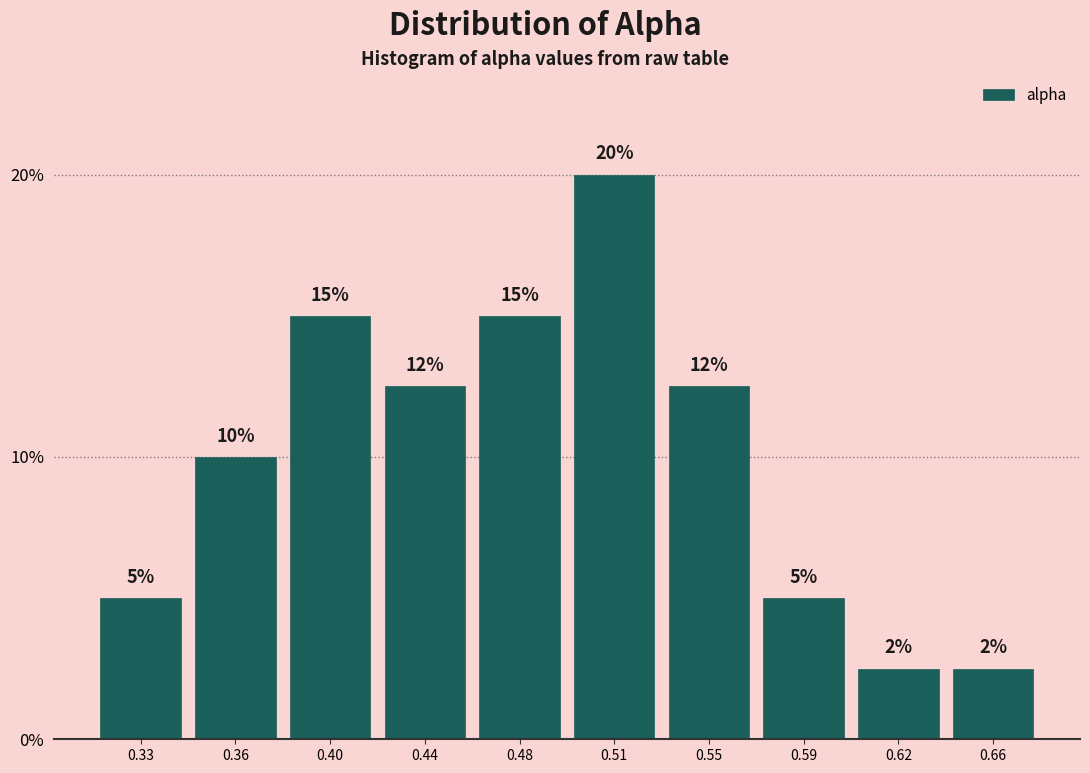

What is the change in value from 0.44 to 0.62?

-10.0